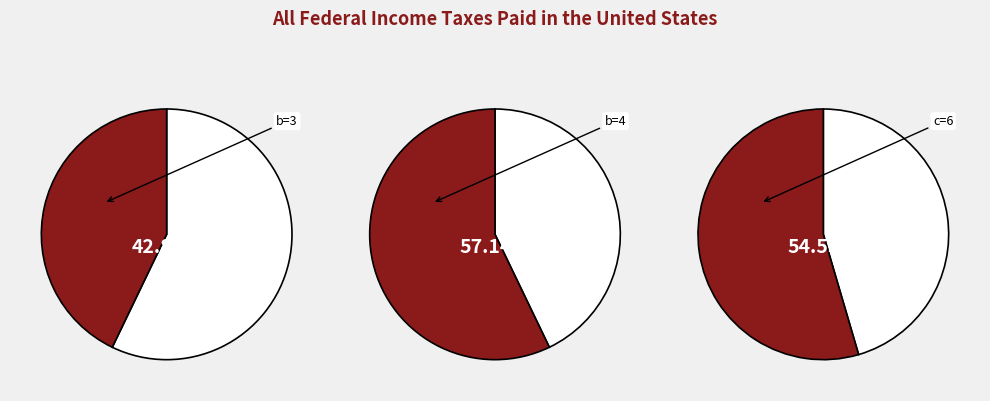

Count the number of slices in the pie.

2